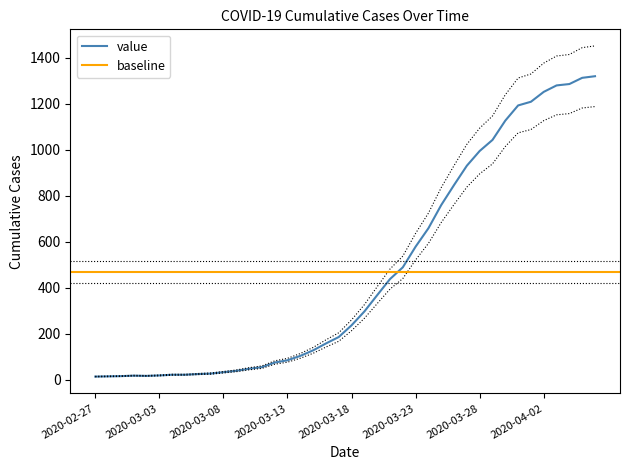

Reading right to left, extract all data points from this chart.

2020-04-06=1319	2020-04-05=1312	2020-04-04=1285	2020-04-03=1279	2020-04-02=1251	2020-04-01=1208	2020-03-31=1192	2020-03-30=1126	2020-03-29=1042	2020-03-28=994	2020-03-27=930	2020-03-26=846	2020-03-25=759	2020-03-24=658	2020-03-23=578	2020-03-22=488	2020-03-21=437	2020-03-20=367	2020-03-19=296	2020-03-18=236	2020-03-17=185	2020-03-16=157	2020-03-15=127	2020-03-14=103	2020-03-13=84	2020-03-12=74	2020-03-11=54	2020-03-10=47	2020-03-09=38	2020-03-08=32	2020-03-07=26	2020-03-06=24	2020-03-05=21	2020-03-04=21	2020-03-03=18	2020-03-02=16	2020-03-01=17	2020-02-29=15	2020-02-28=14	2020-02-27=13